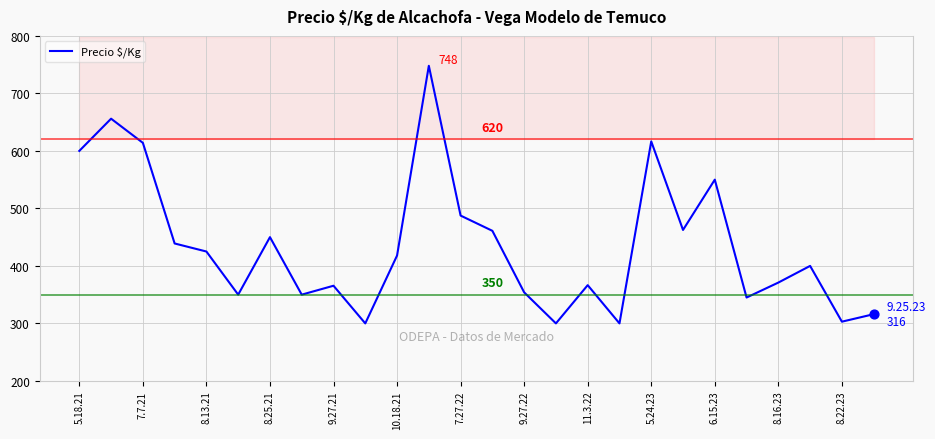

The value of Precio $/Kg at 11.3.22 is 366.5. True or false?

True